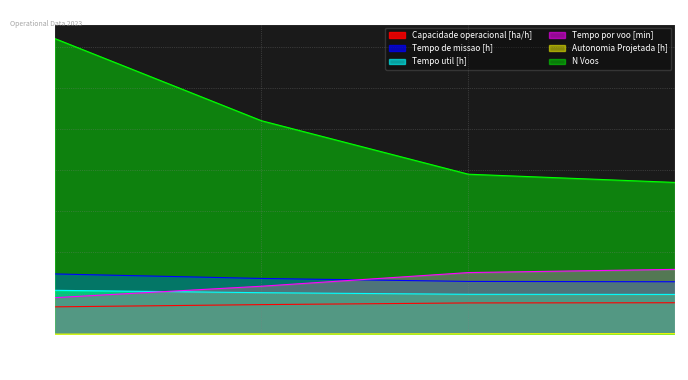

True or false: Autonomia Projetada [h] and Tempo de missao [h] intersect in this chart.

False